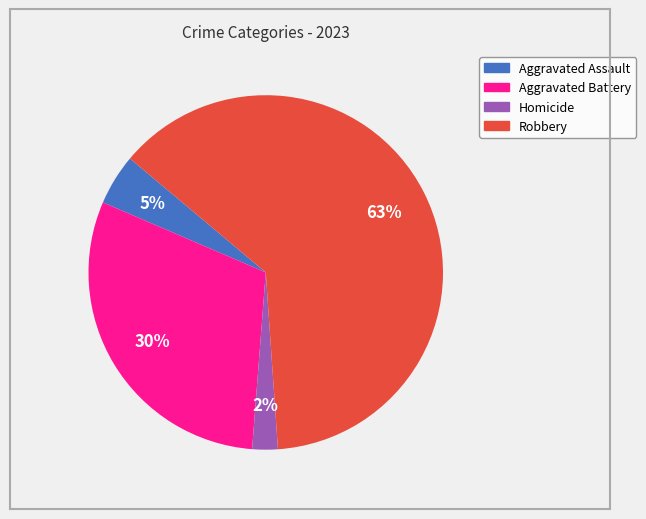

To the nearest percent, what is the average slice percentage?

25%